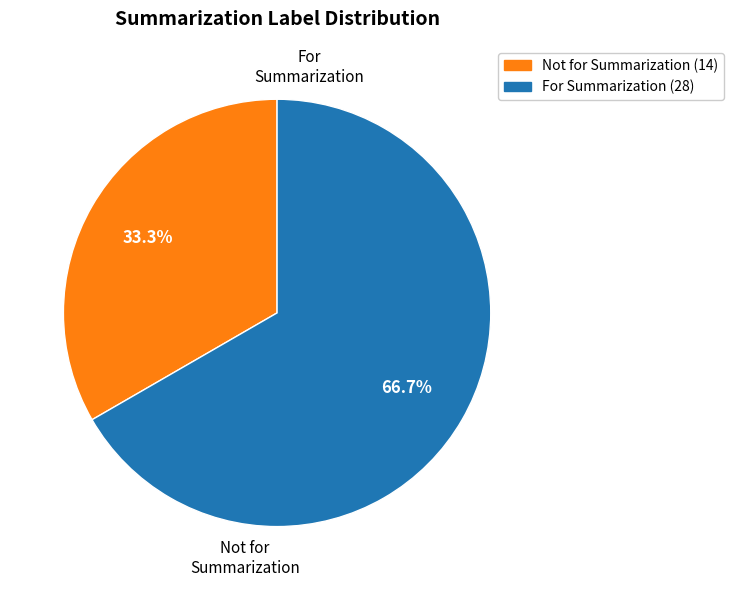

Does any single category account for the majority?

Yes